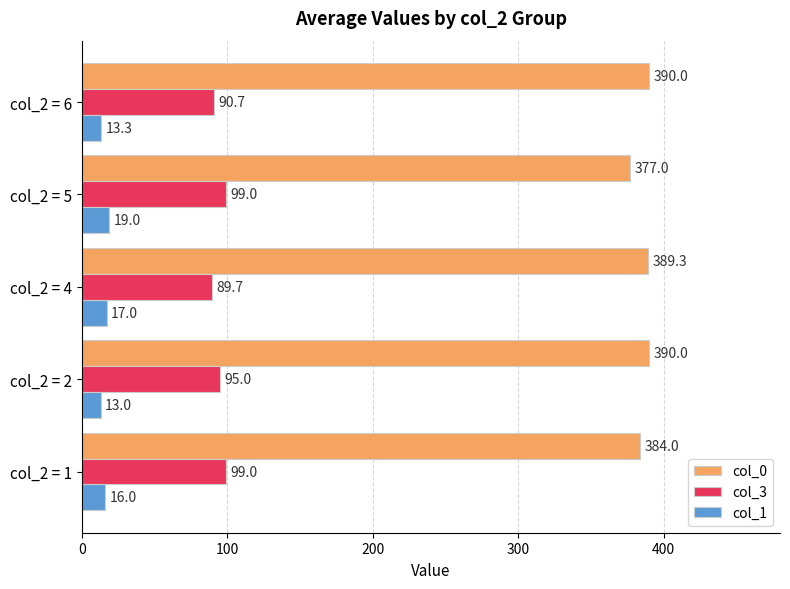

At which label does col_3 reach its minimum?

col_2 = 4